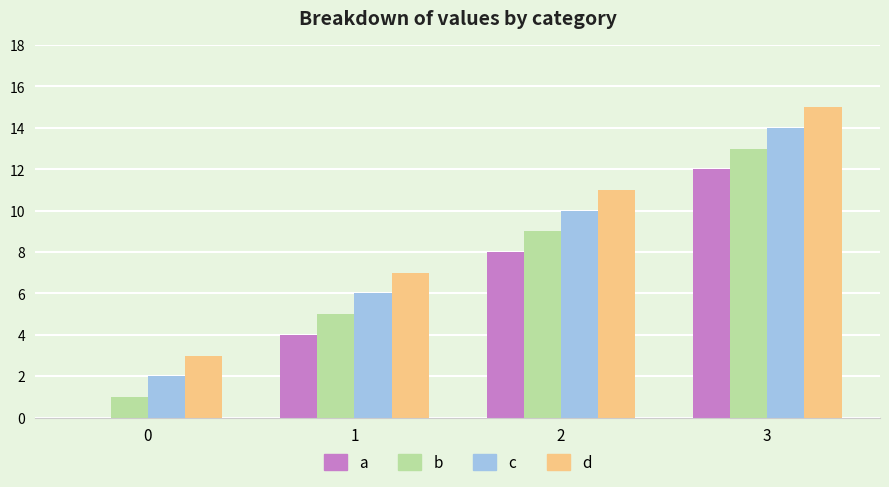

Is it true that b equals 2 at 0?

False